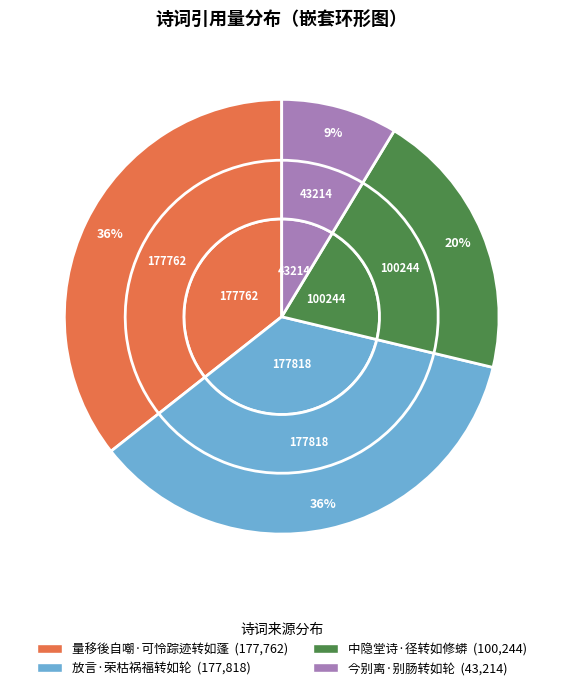

Is it true that 今别离·别肠转如轮 is 1% of the pie?

False